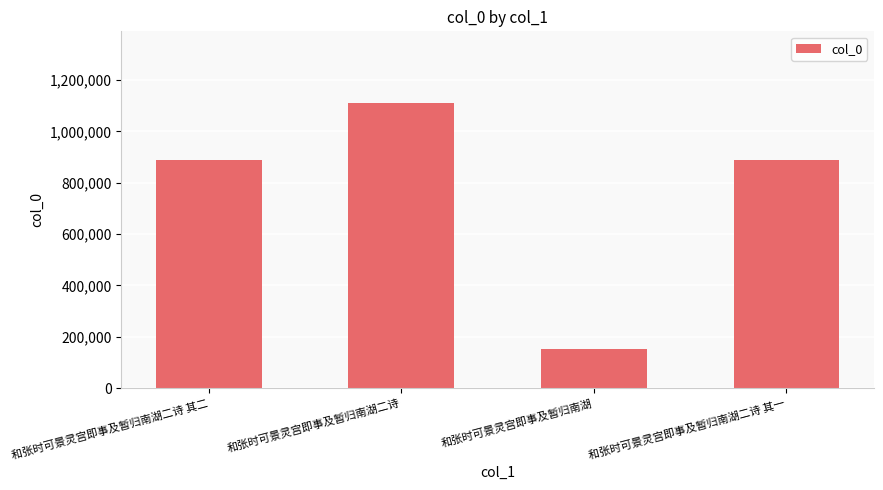

The chart shows a value of 1111565 at 和张时可景灵宫即事及暂归南湖二诗. True or false?

True